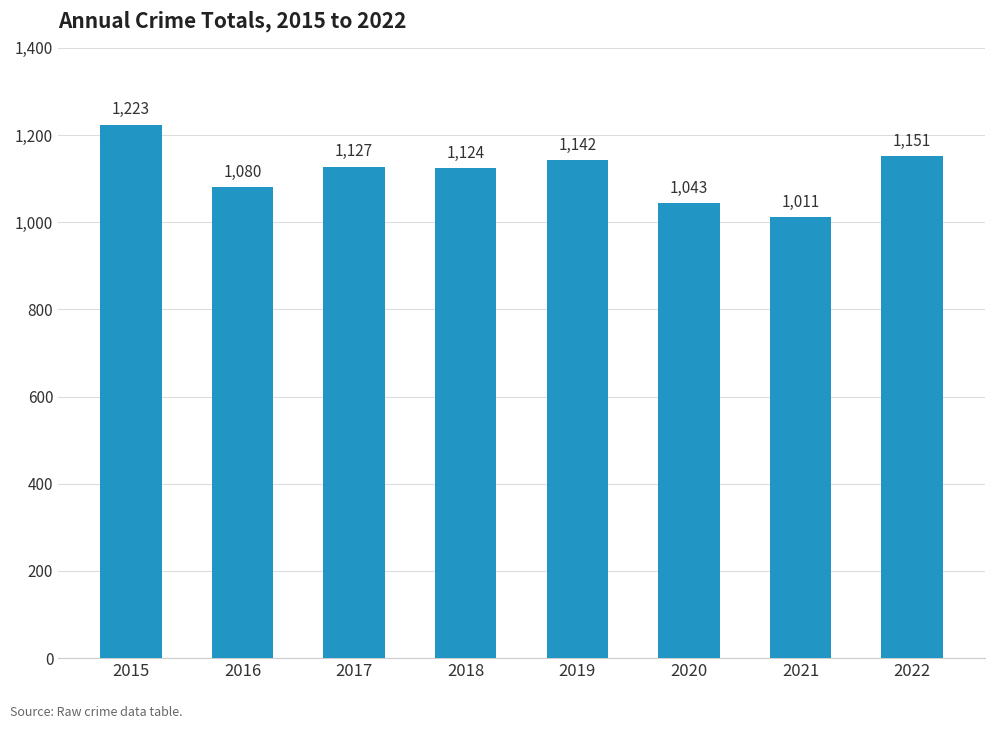

What is the sum of the values at 2021 and 2019?

2153